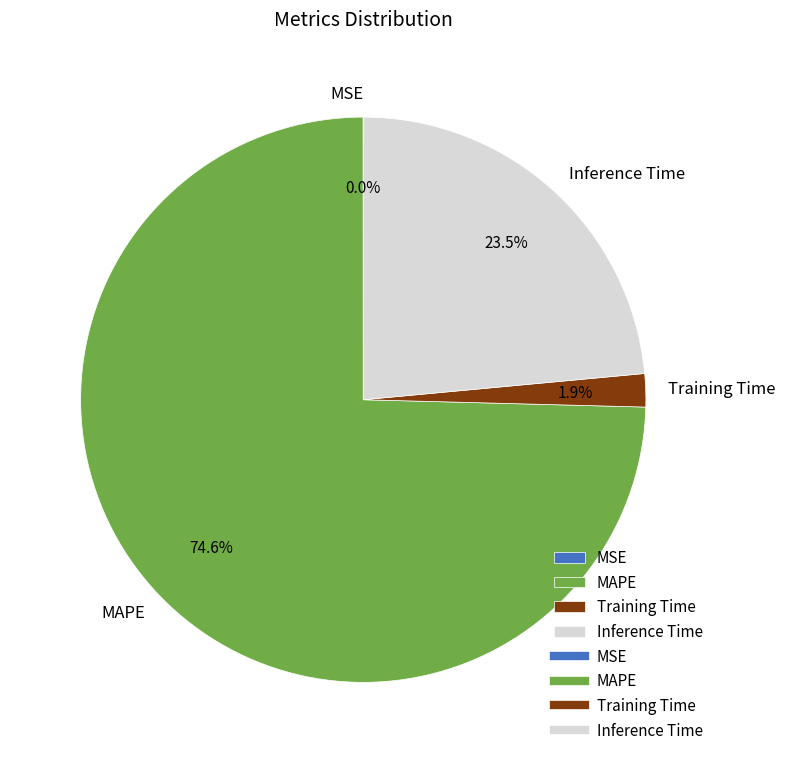

Which has a higher value, MAPE or Training Time?

MAPE